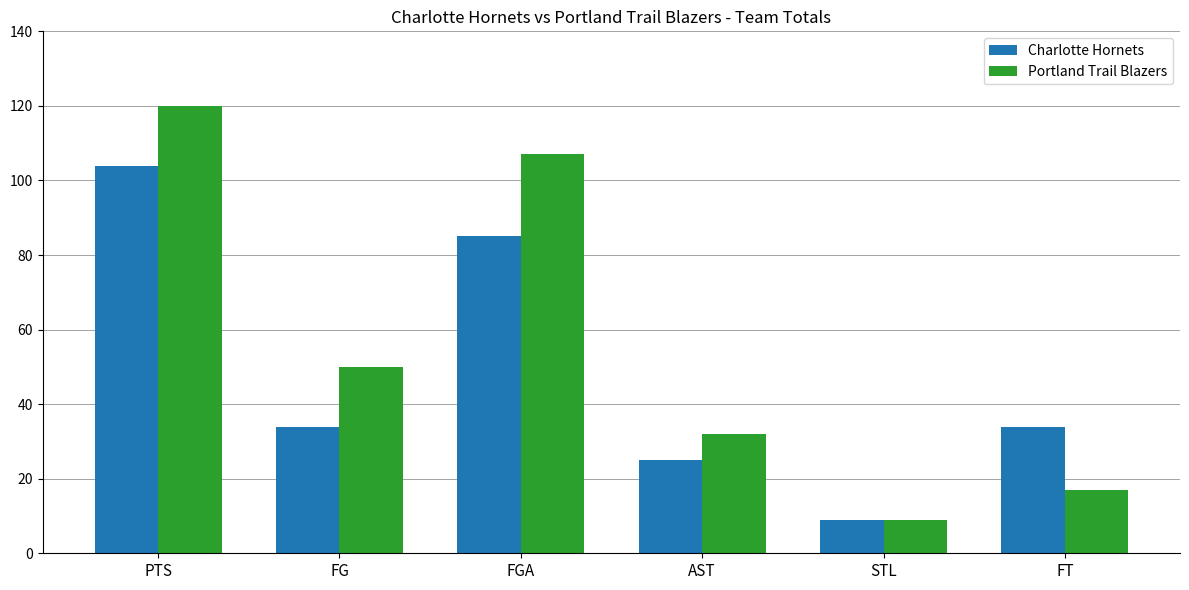

List the labels in order of Portland Trail Blazers value, largest first.

PTS, FGA, FG, AST, FT, STL